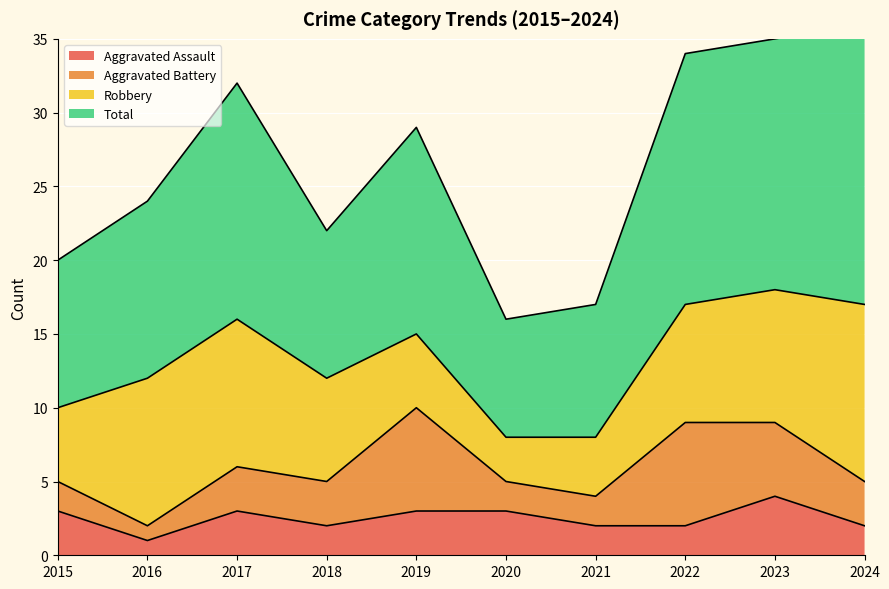

At which label does Aggravated Assault first exceed 3?

2023